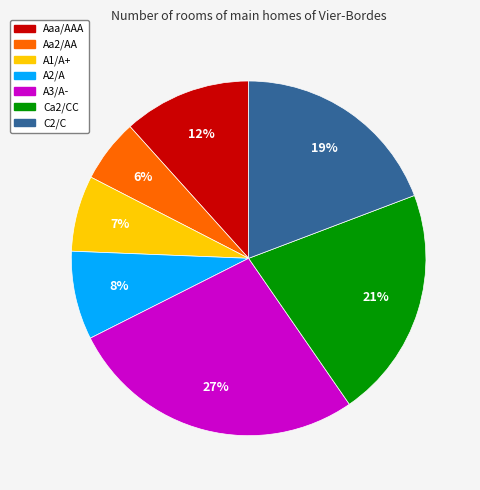

To the nearest percent, what portion does Aa2/AA represent?

6%